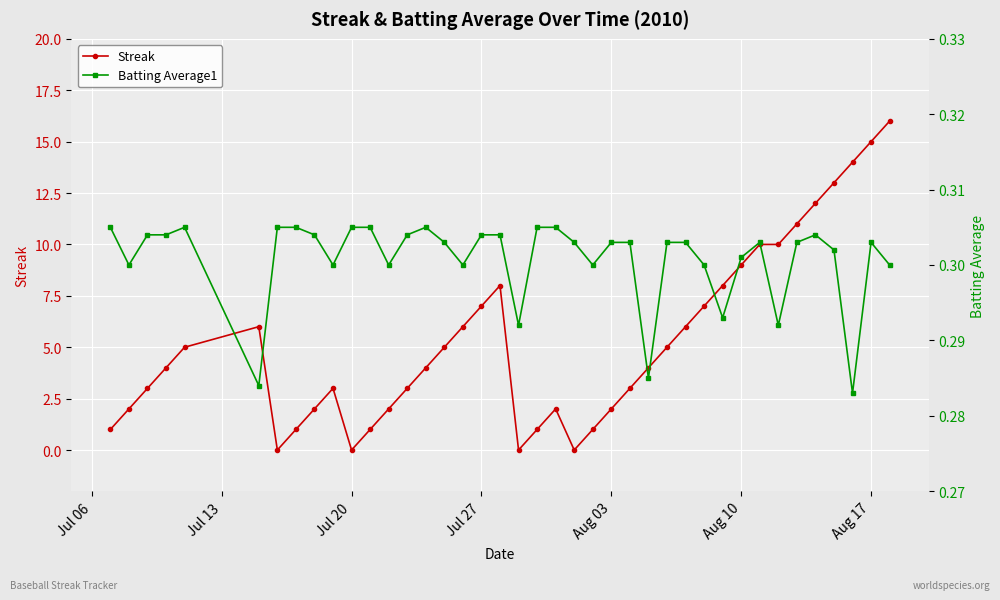

True or false: Streak and Batting Average1 intersect in this chart.

True